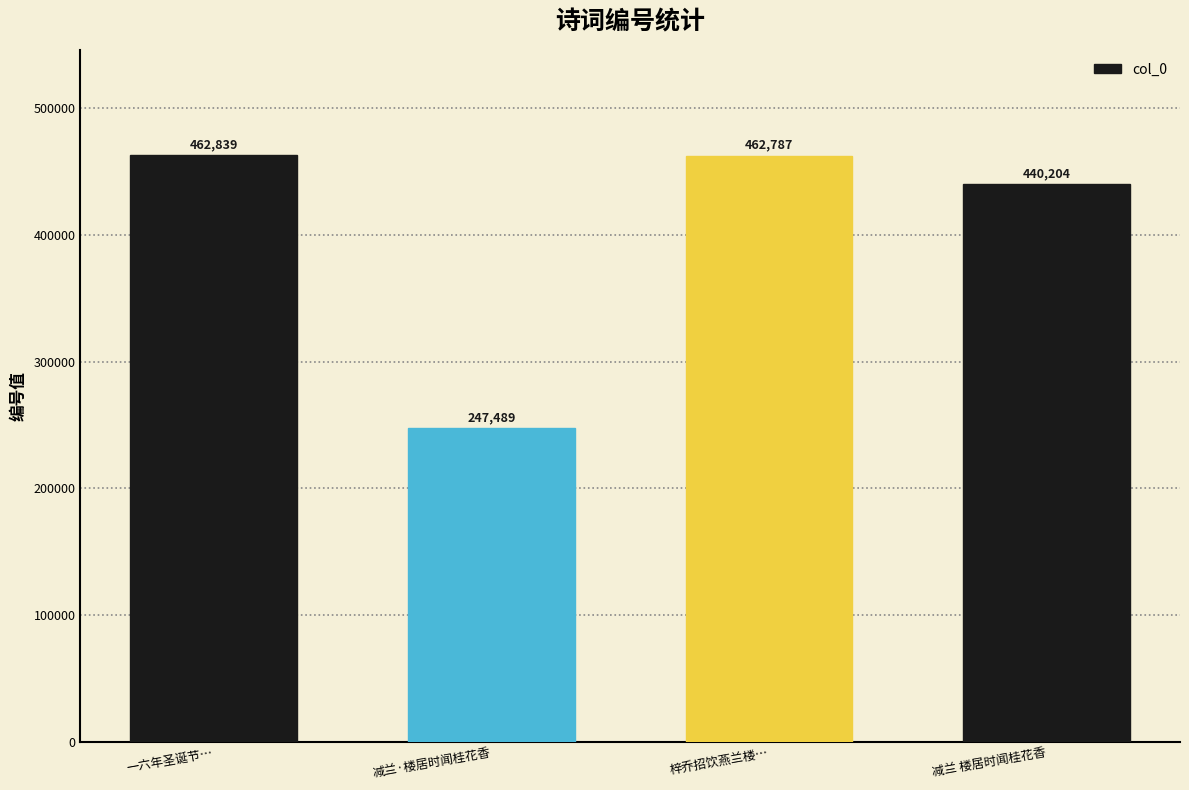

How many distinct data groups are displayed?

1